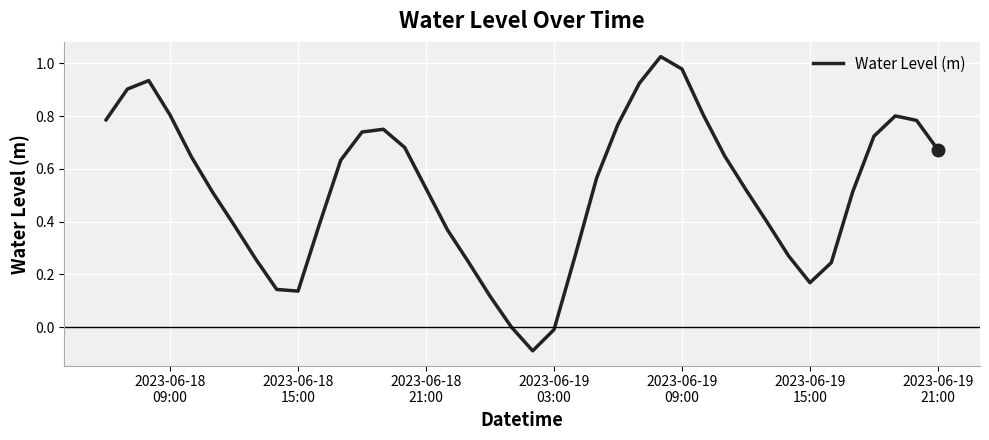

What is the value of the 28th point from the left?

1.0